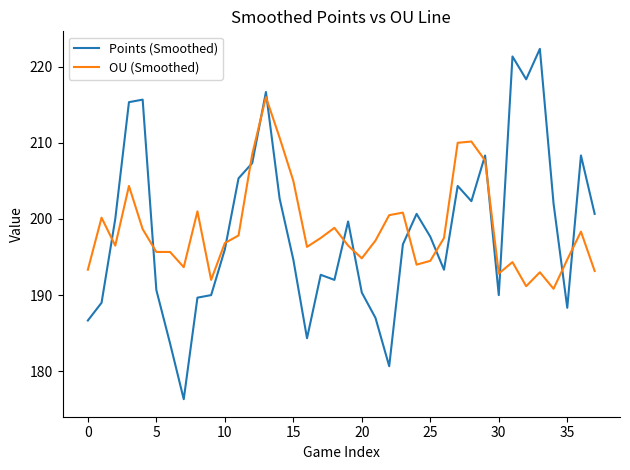

What is the minimum value for Points (Smoothed)?

176.3